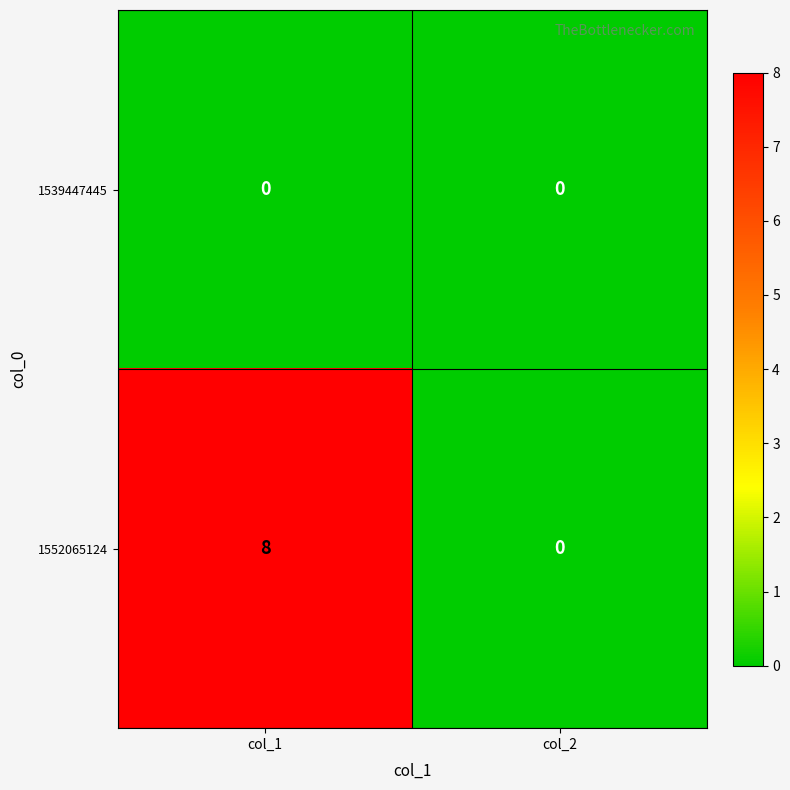

Which series has the largest range (max minus min)?

1552065124